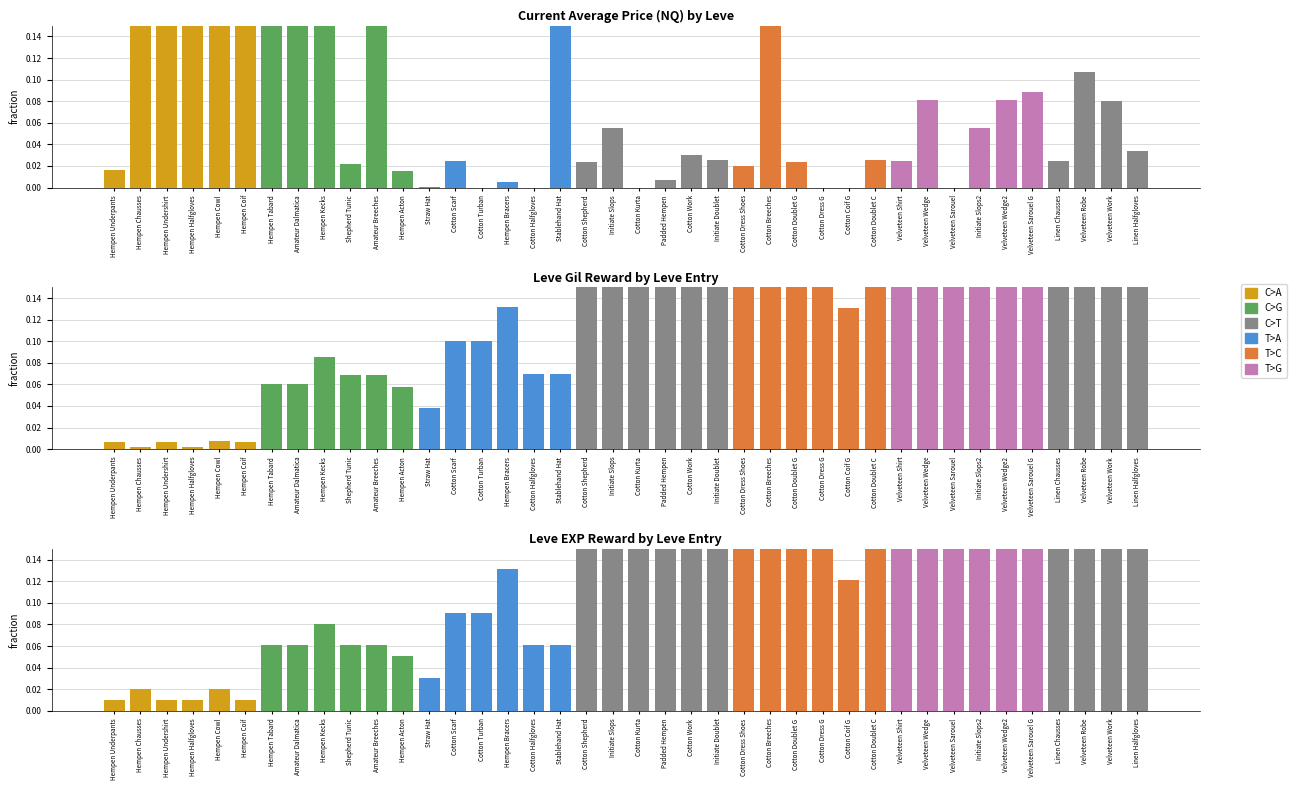

Which series has the largest total across all categories?

Leve Gil